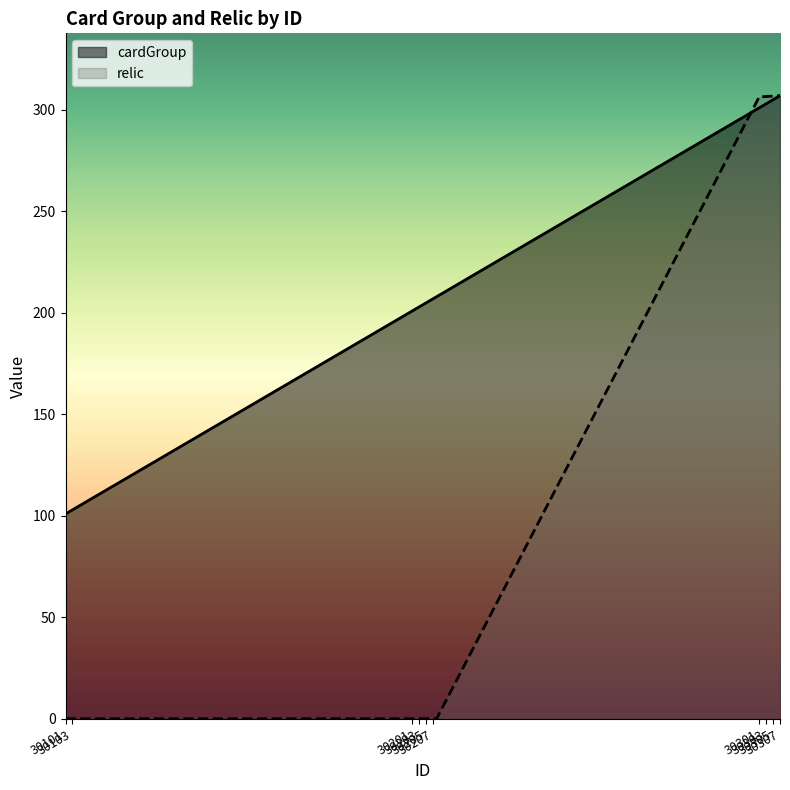

Which has a higher value, 30103 or 30204?

30204